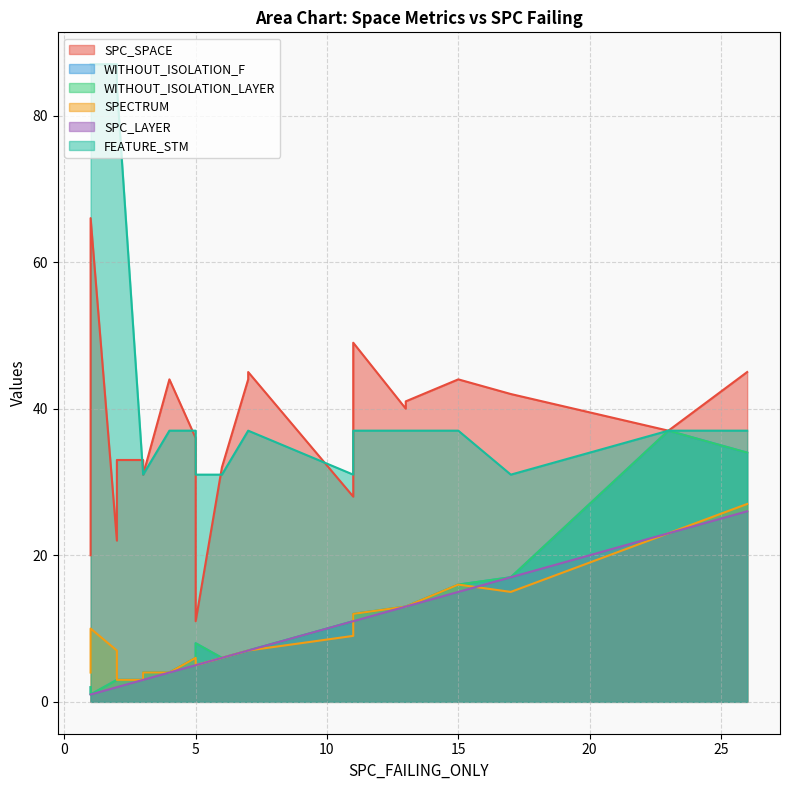

Does the chart display data point markers on the line(s)?

No